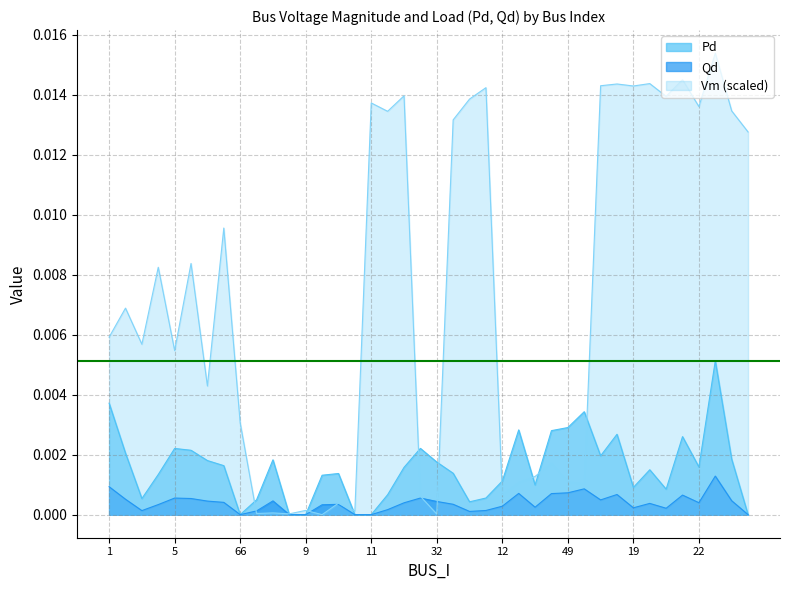

In Vm, how many points are lower than both neighbors (excluding endpoints)?

14